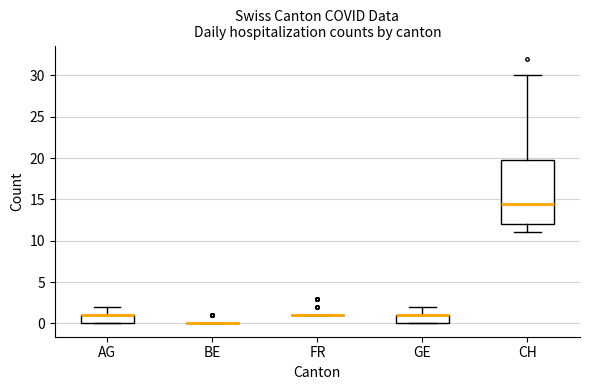

Comparing the boxes themselves (not the whiskers), which one is the tallest?

CH